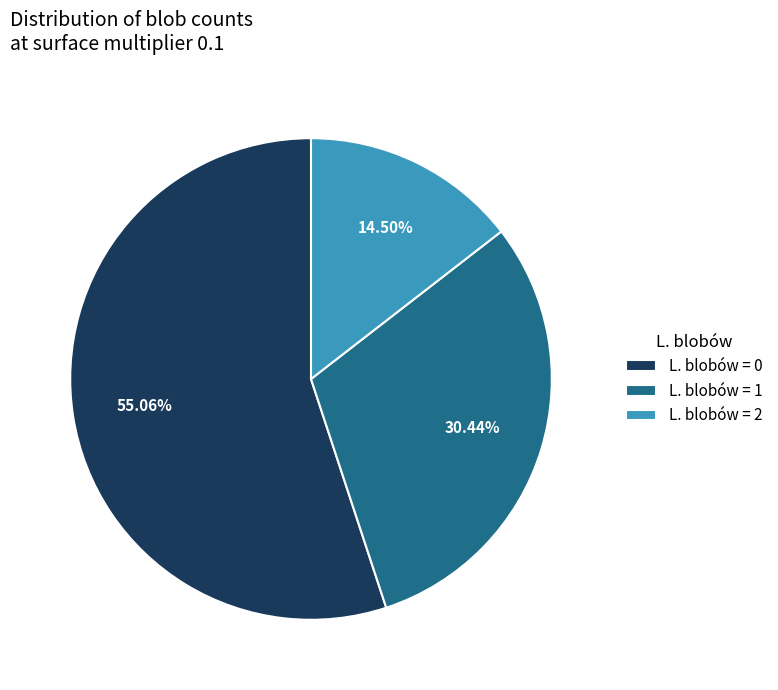

Is L. blobów = 2 the majority of the pie?

No